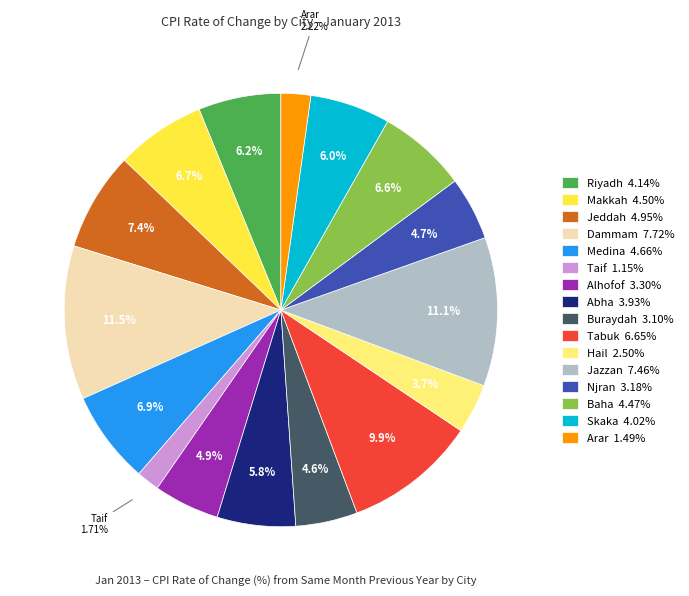

To the nearest percent, what is the combined percentage of Makkah and Abha?

13%